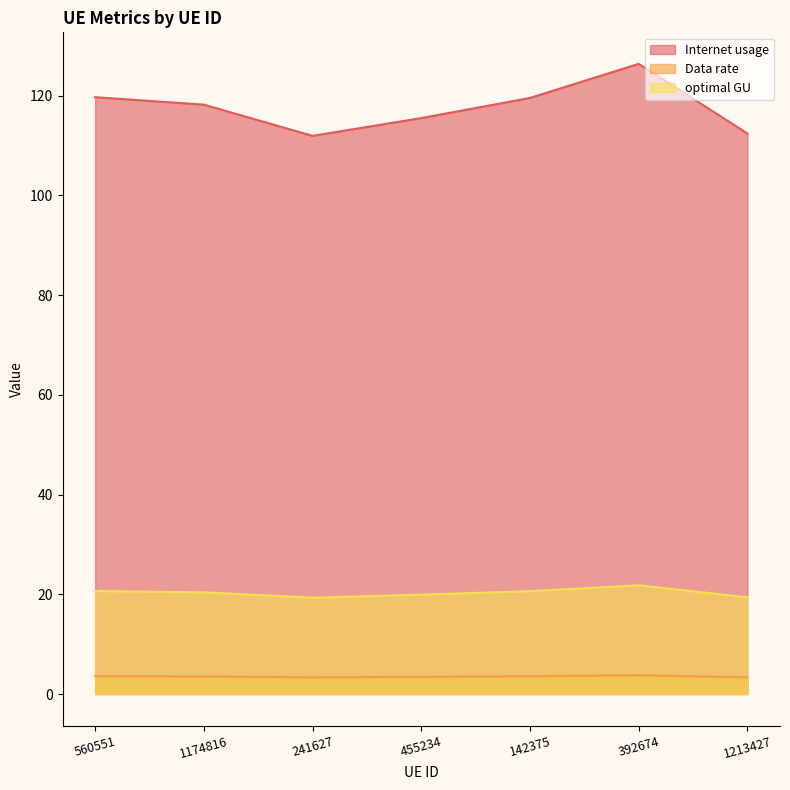

List the labels in order of Internet usage value, smallest first.

241627, 1213427, 455234, 1174816, 142375, 560551, 392674